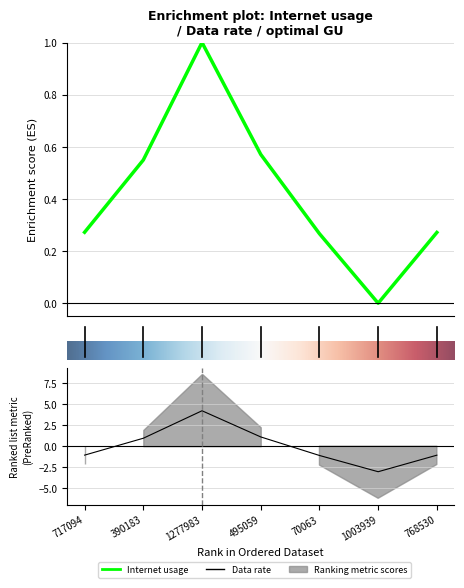

Does the chart have visible grid lines?

Yes